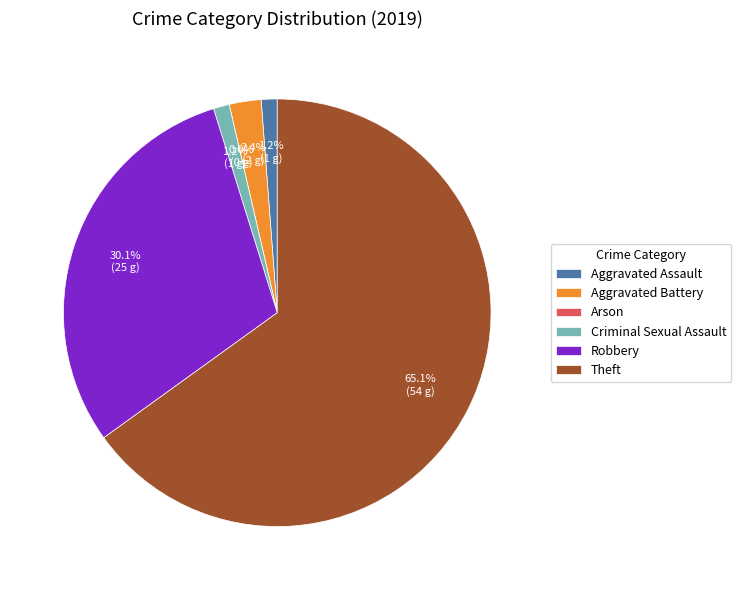

Which slice is the largest?

Theft